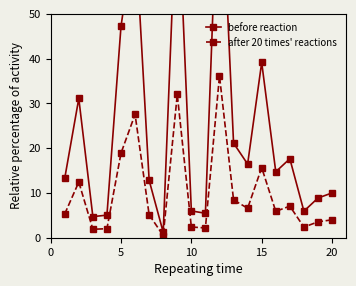

What is the minimum value for after 20 times' reactions?

0.5